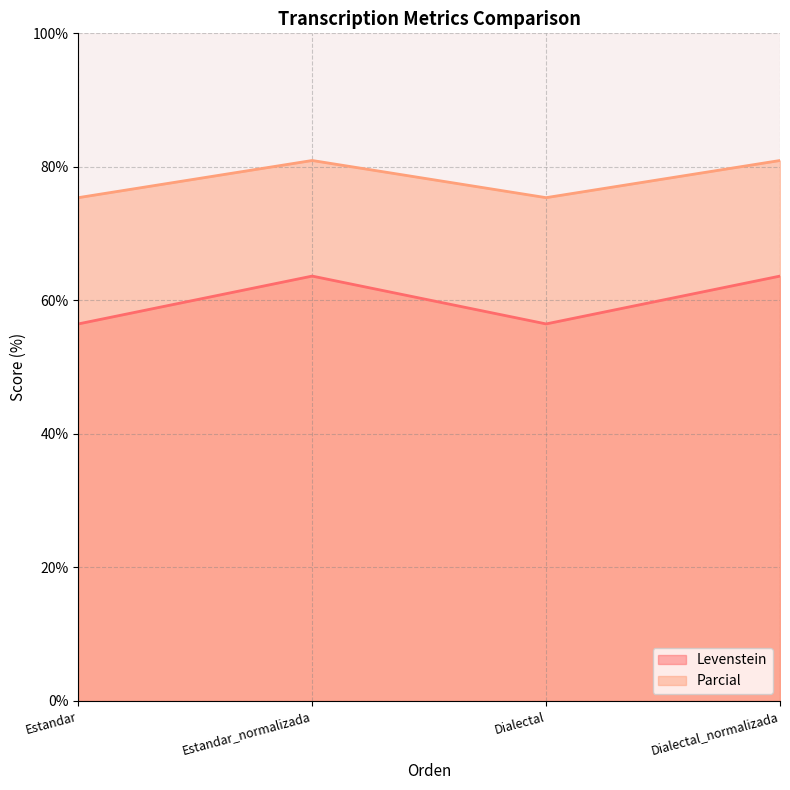

What is the average value of the Parcial series?

78.2